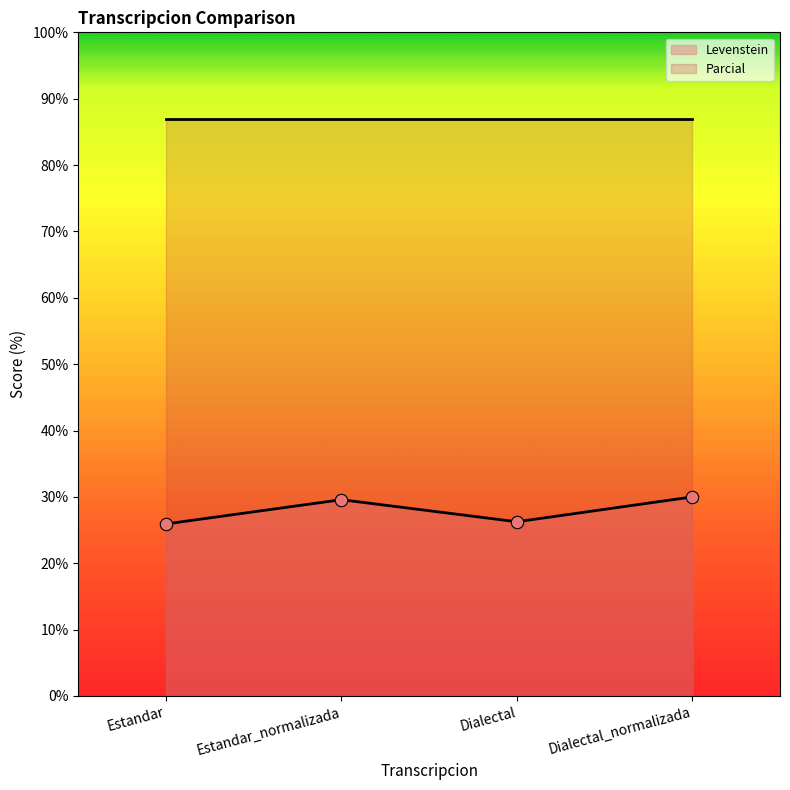

What is the change in value from Estandar to Estandar_normalizada?

+3.7